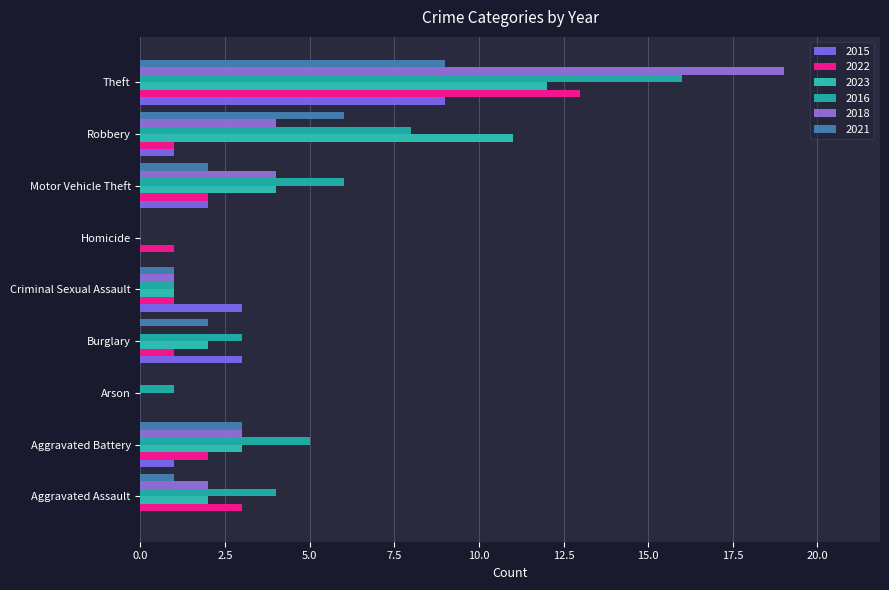

Reading left to right, extract all data points from this chart.

2015: 0	1	0	3	3	0	2	1	9
2022: 3	2	0	1	1	1	2	1	13
2023: 2	3	0	2	1	0	4	11	12
2016: 4	5	1	3	1	0	6	8	16
2018: 2	3	0	0	1	0	4	4	19
2021: 1	3	0	2	1	0	2	6	9